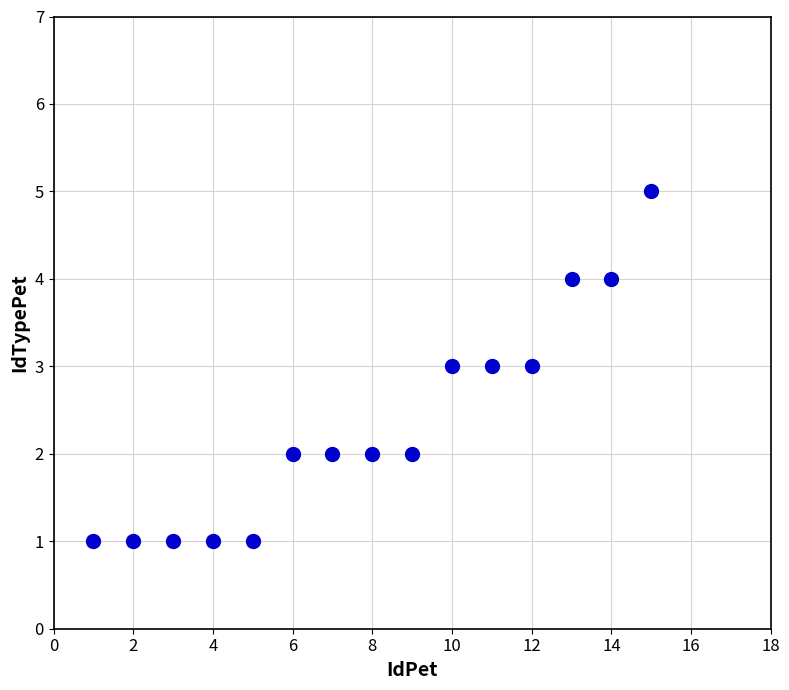

What is the range of Y values (max minus min)?

4